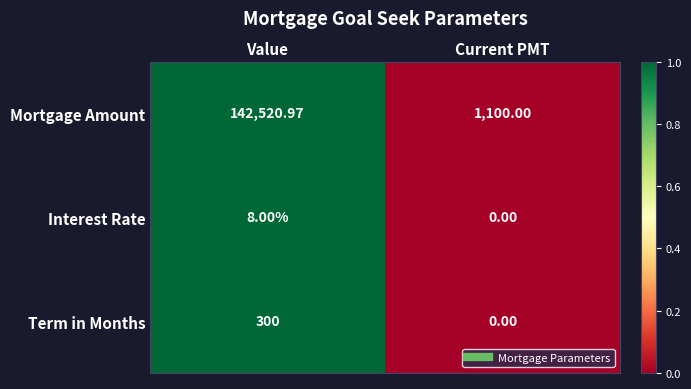

Rank the series by their maximum value, from highest to lowest.

Mortgage Amount, Term in Months, Interest Rate